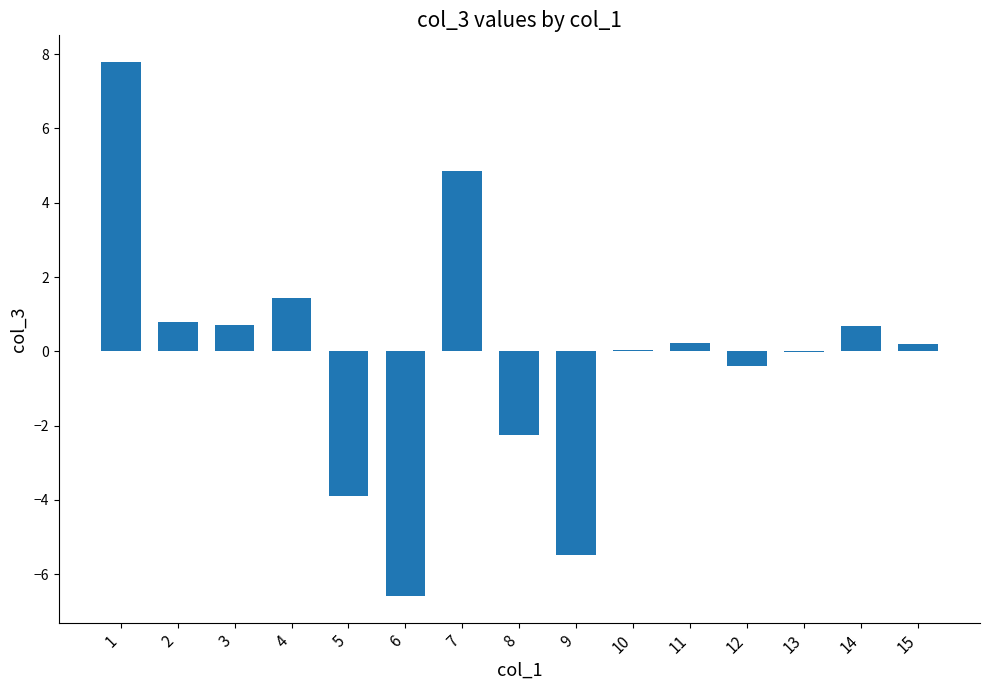

Where does the data first go above 0?

1